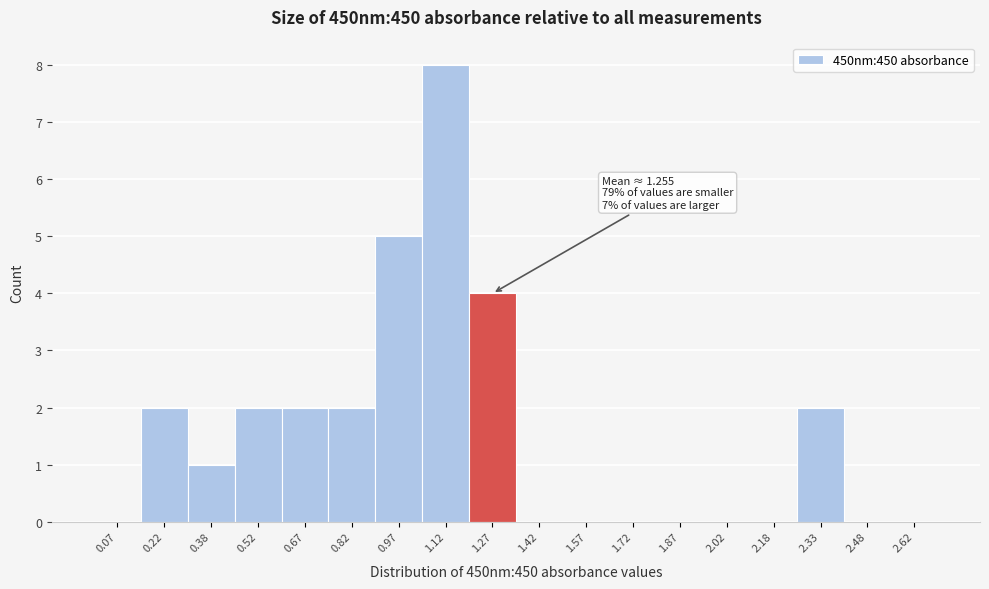

Over which range of the x-axis is the bar tallest?

1.05 to 1.20